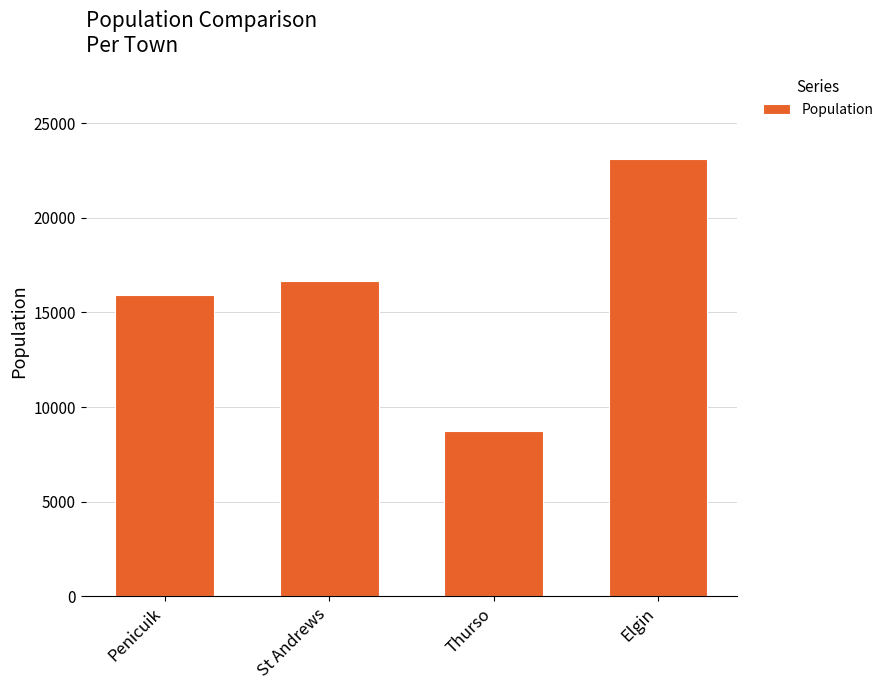

Reading left to right, transcribe all the data shown in this chart.

Penicuik=15926	St Andrews=16680	Thurso=8721	Elgin=23128